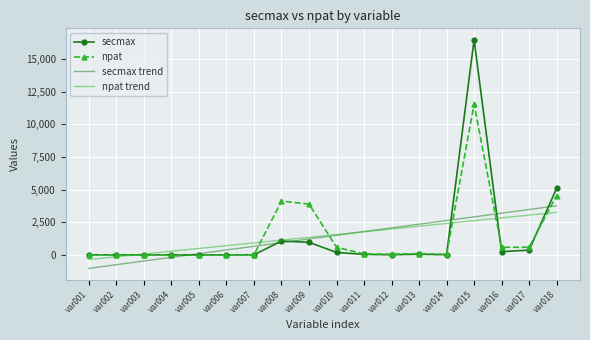

At which category does the chart reach its peak across all series?

var015